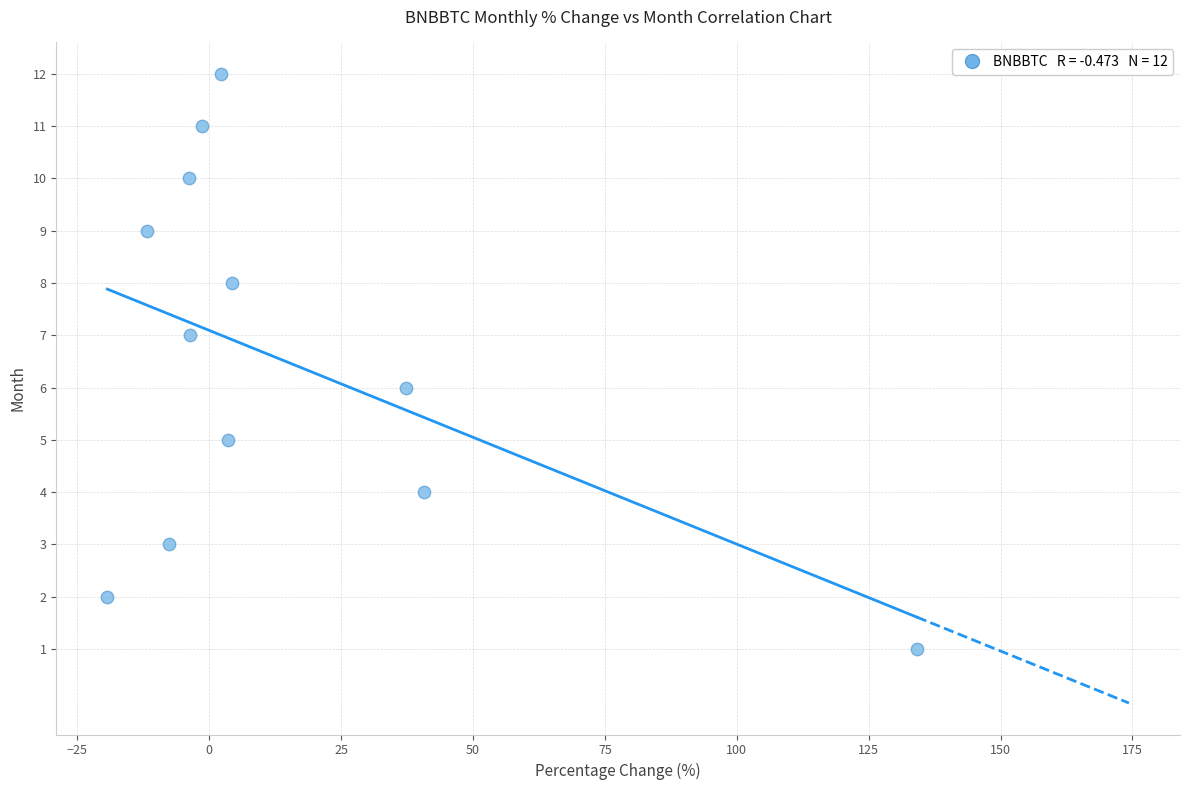

What is the range of Y values (max minus min)?

11